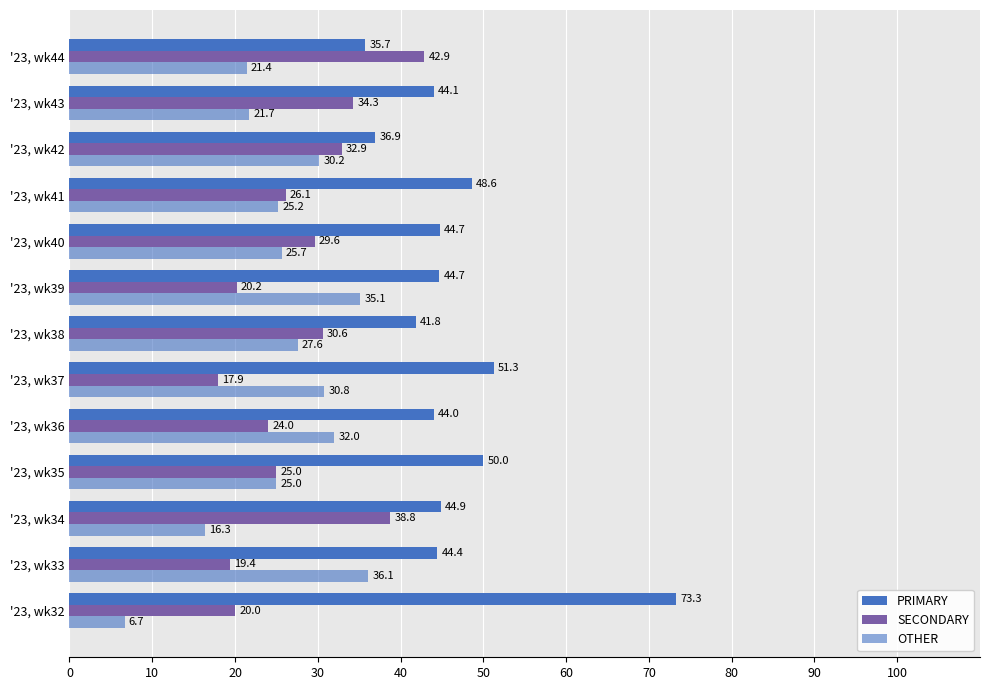

Count the number of categories in the chart.

13